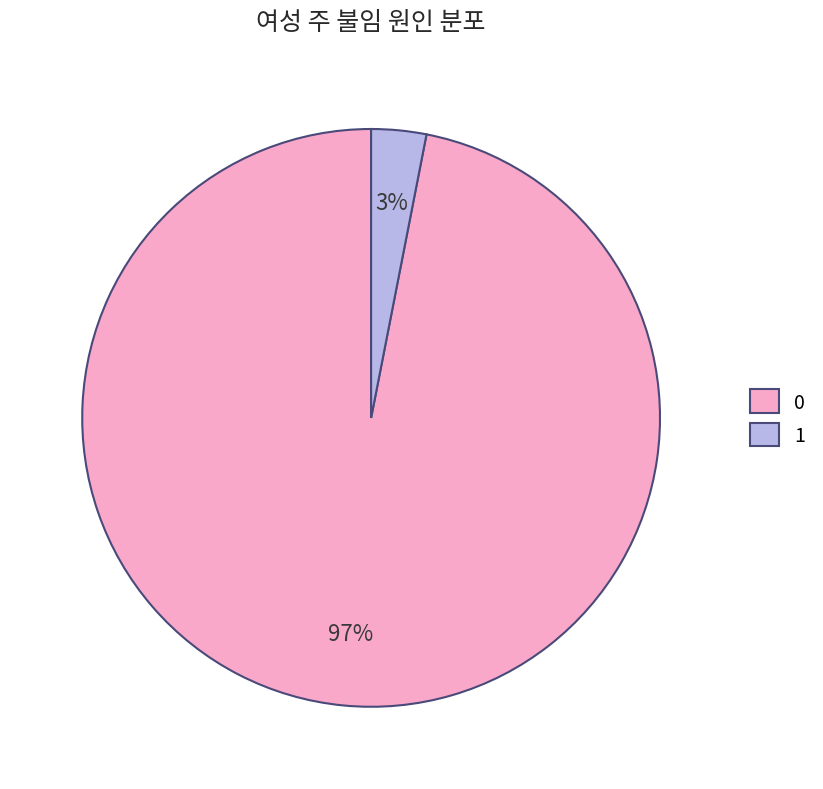

The 0 slice represents 97% of the pie. True or false?

True